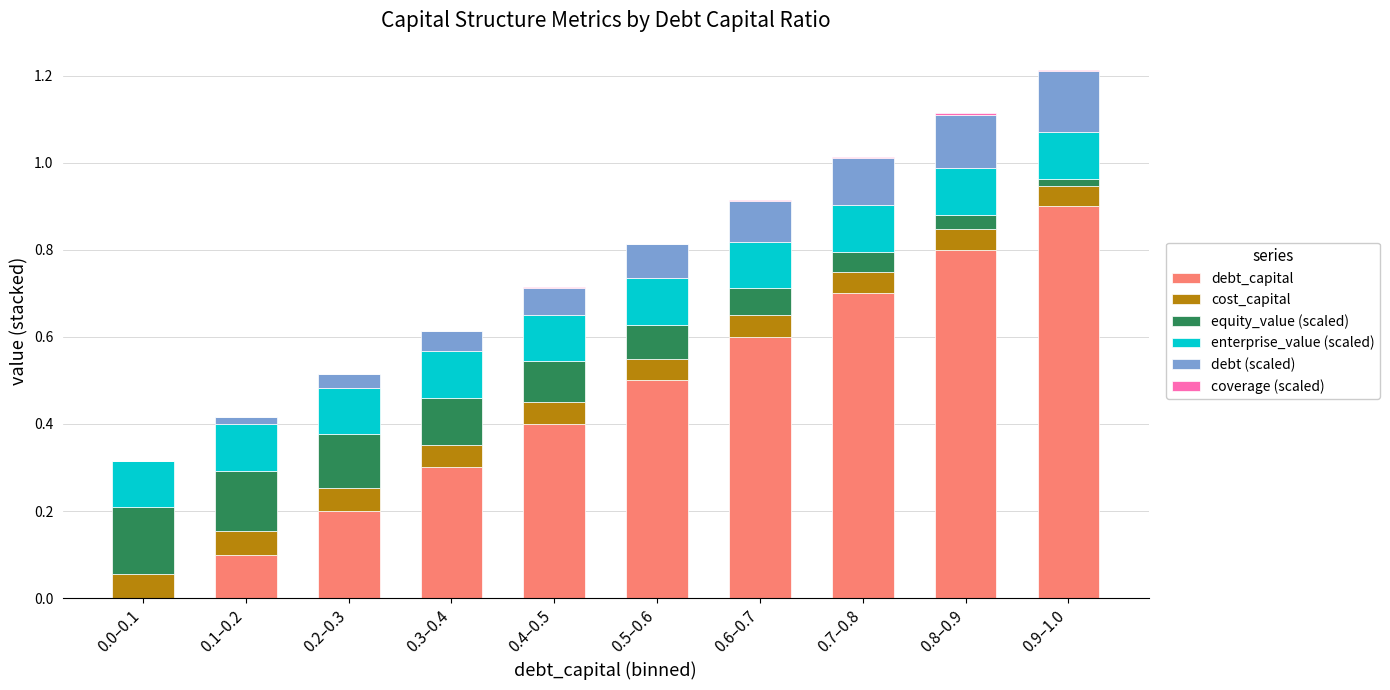

Is it true that debt_capital equals 0.6 at 0.6–0.7?

True